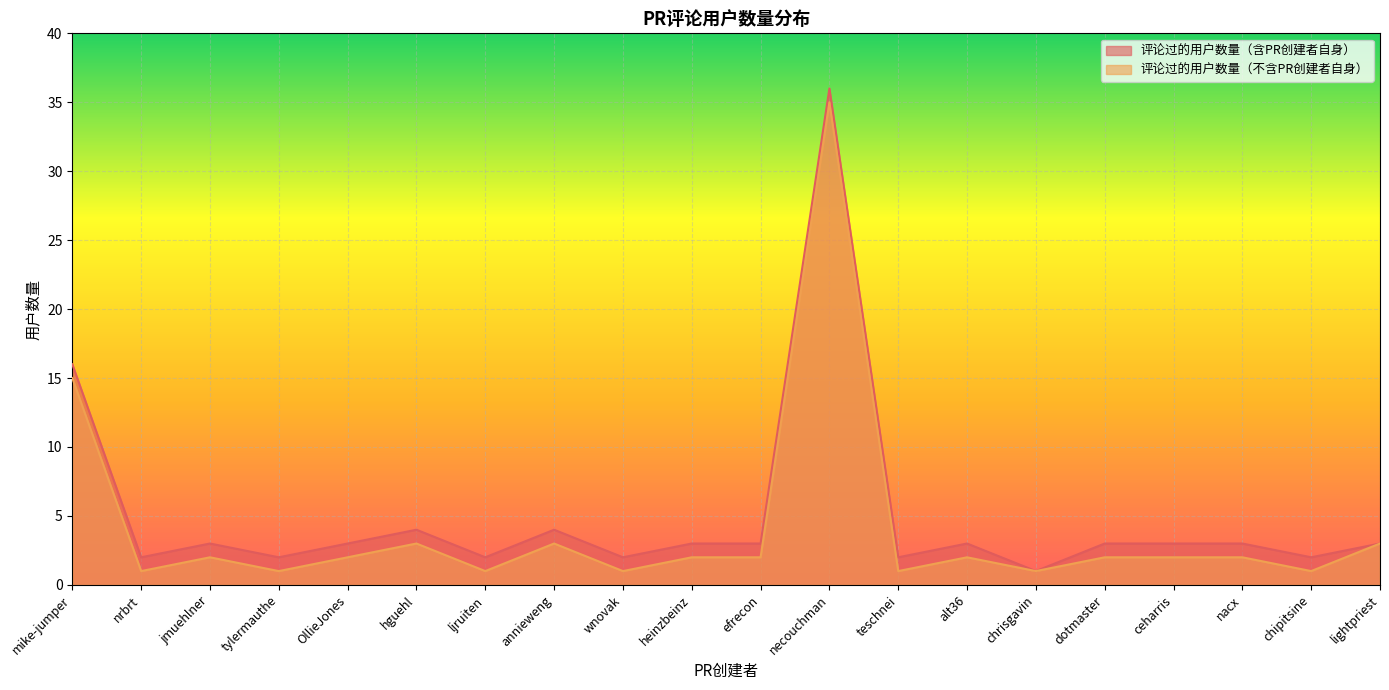

At how many categories does at least one series exceed 30?

1